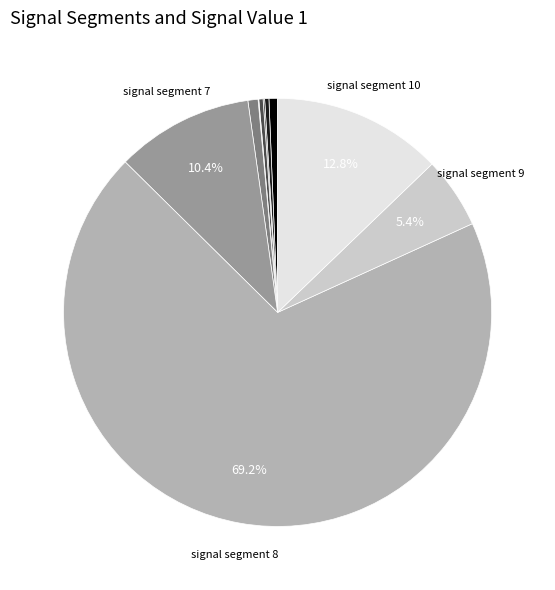

Is there a majority slice in this chart?

Yes